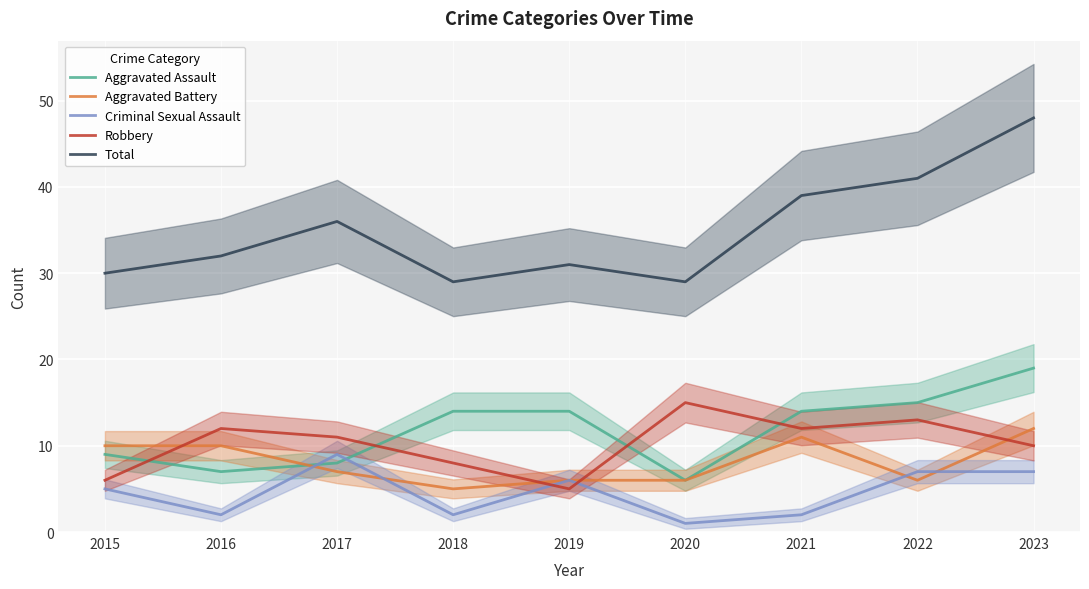

Is it true that Criminal Sexual Assault equals 10 at 2023?

False